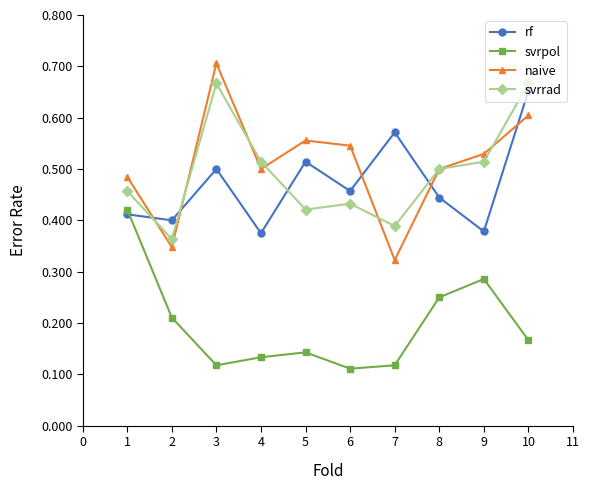

True or false: svrpol and naive intersect in this chart.

False